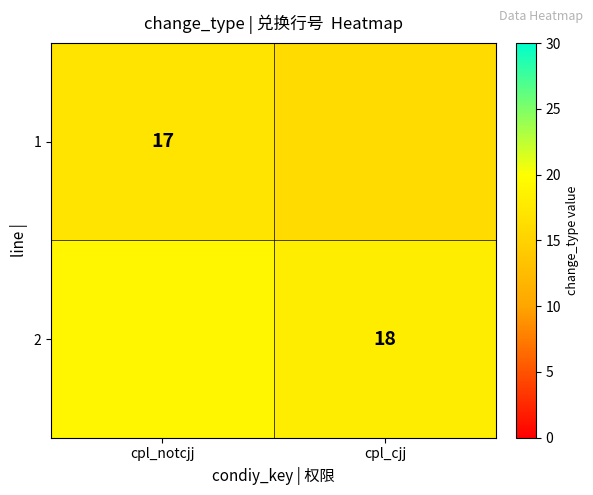

The 2 series shows 7 at cpl_cjj. True or false?

False